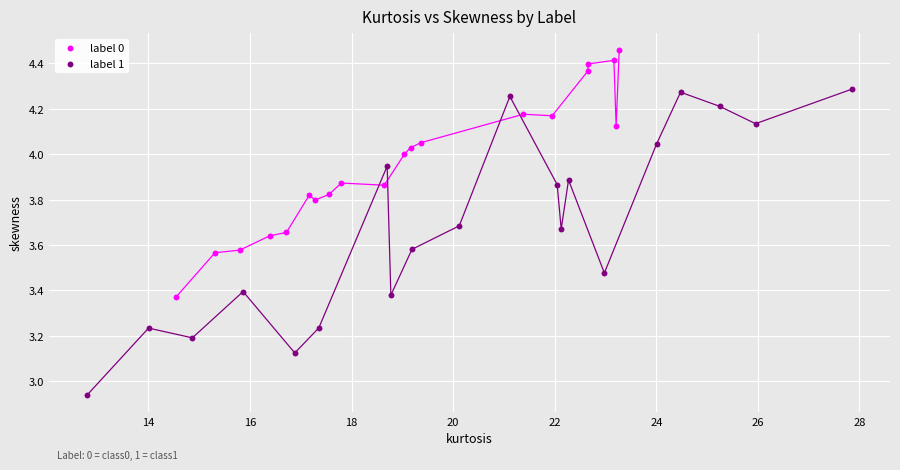

Which series contains the lowest Y value?

label 1